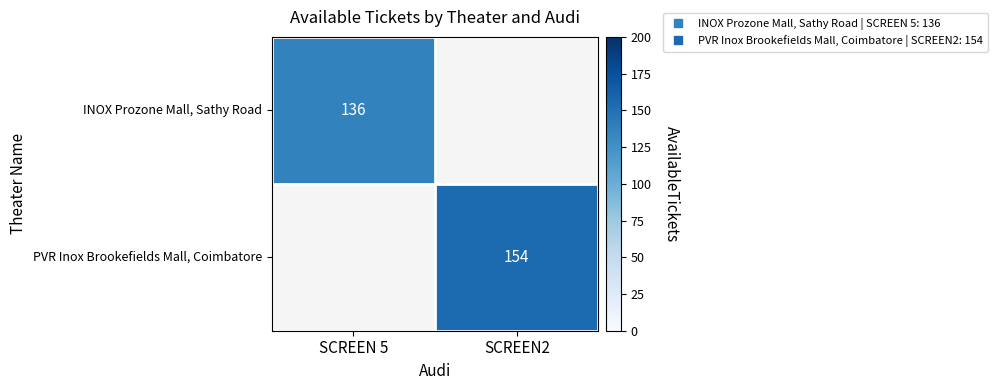

Is the value of PVR Inox Brookefields Mall, Coimbatore at SCREEN2 greater than the value of INOX Prozone Mall, Sathy Road at SCREEN 5?

Yes